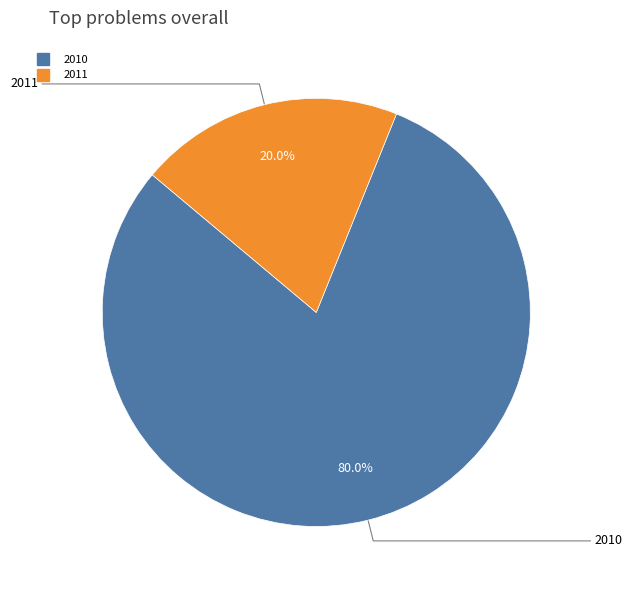

The 2011 slice represents 20% of the pie. True or false?

True